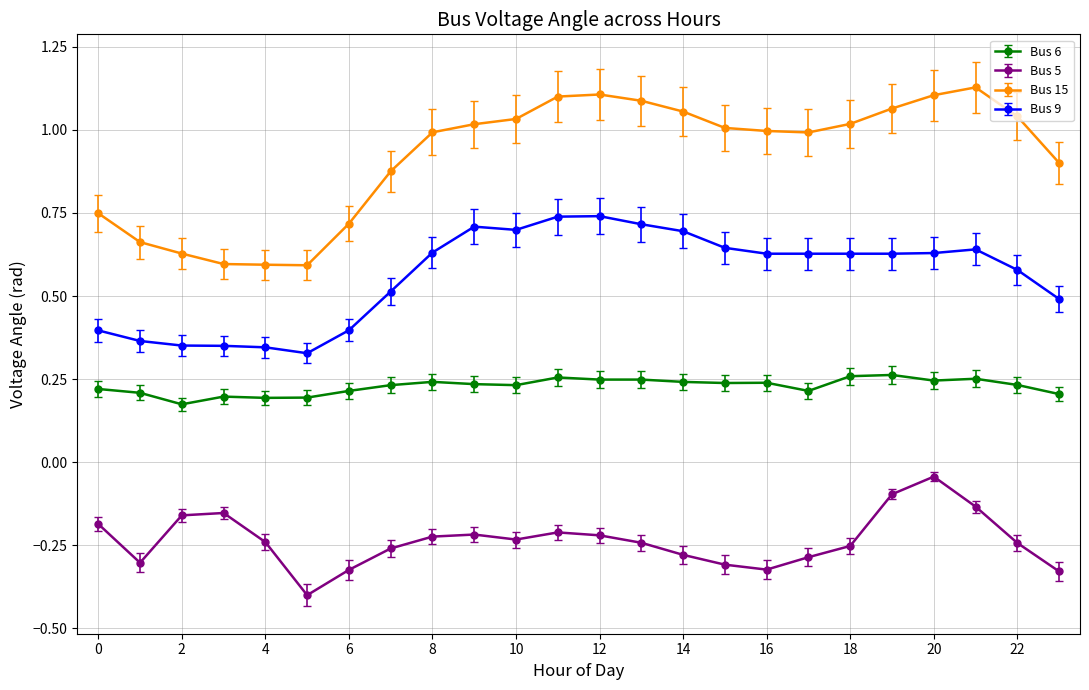

True or false: Bus 15 and Bus 5 intersect in this chart.

False